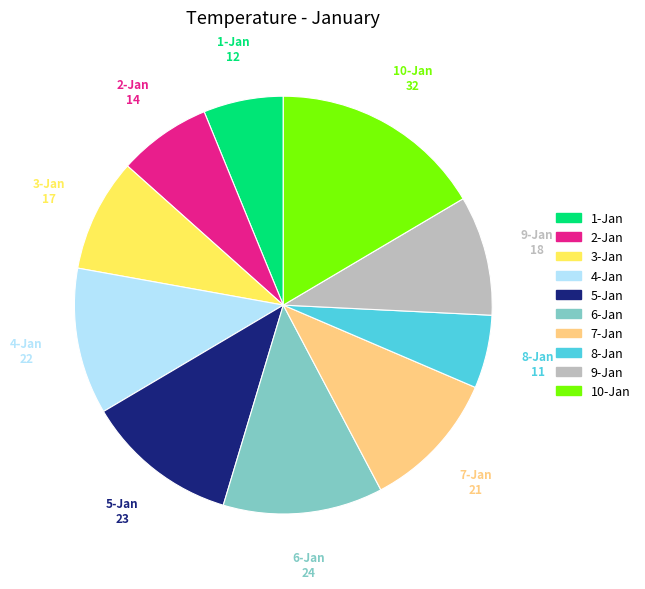

What is the ratio of the value at 4-Jan to the value at 10-Jan?

0.7